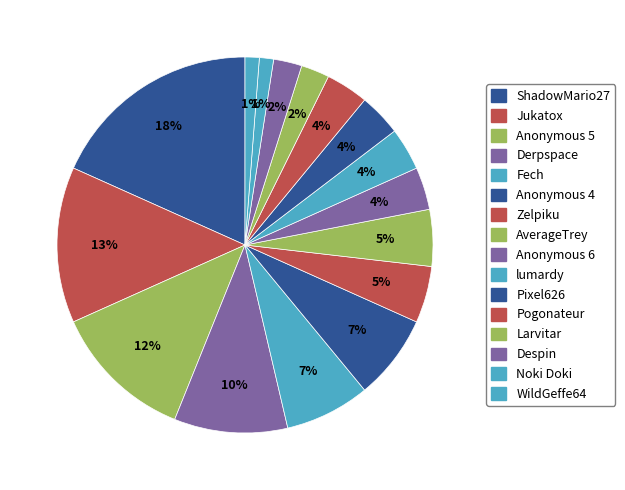

How many slices are in this pie chart?

16